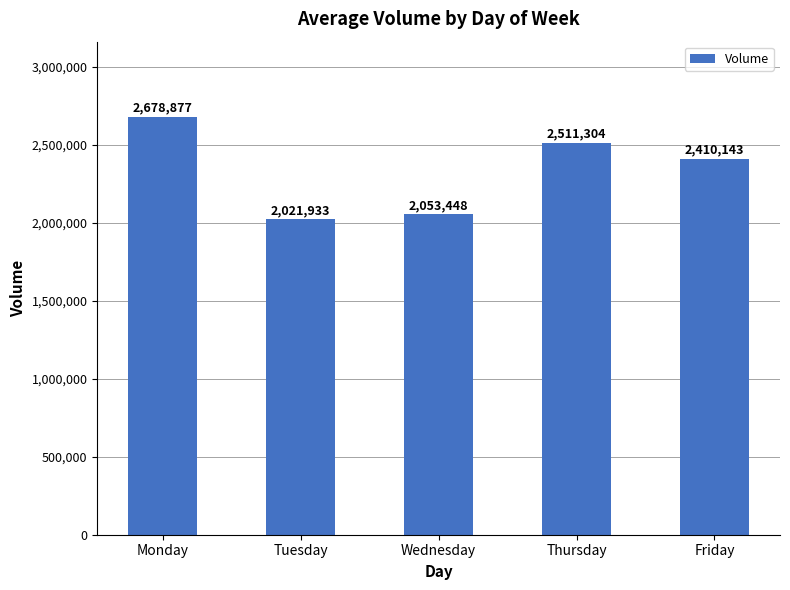

Reading left to right, what are all the values shown in this chart?

2678877	2021933	2053448	2511304	2410143